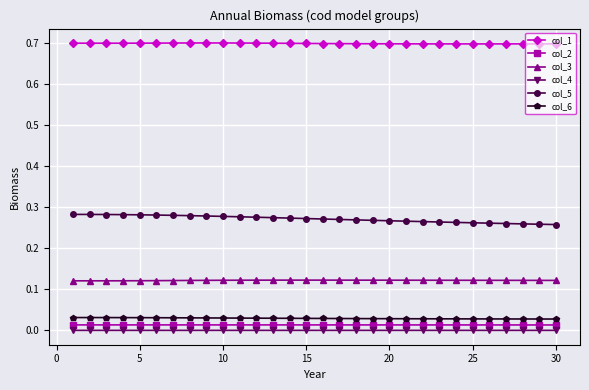

What are all the series names shown in the legend?

col_1, col_2, col_3, col_4, col_5, col_6